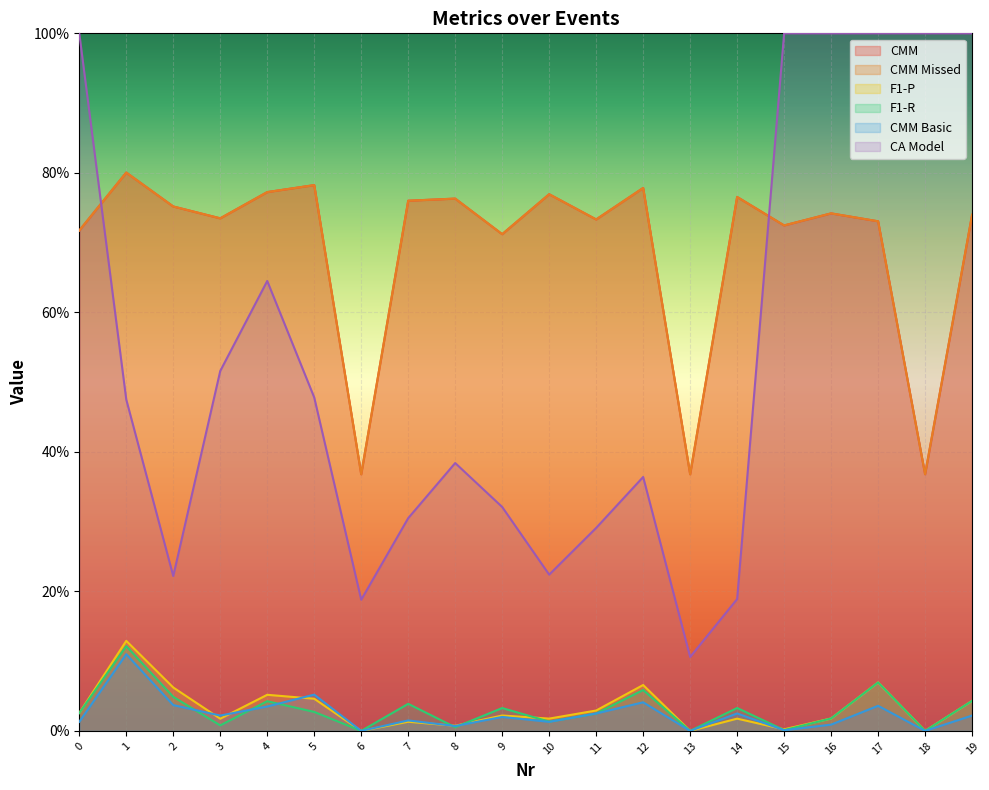

Which series has the largest total across all categories?

CMM